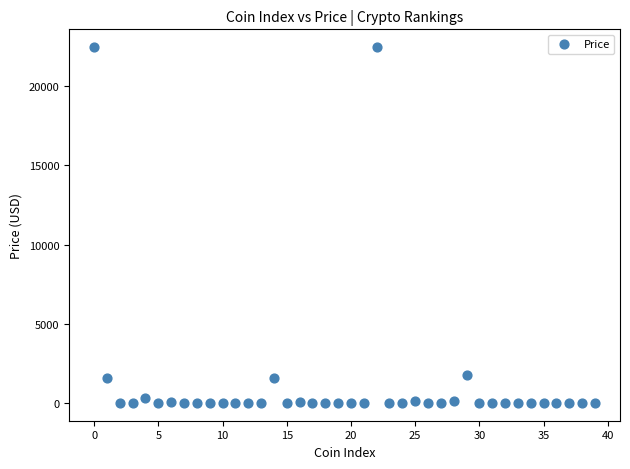

What is the range of Y values (max minus min)?

22459.3